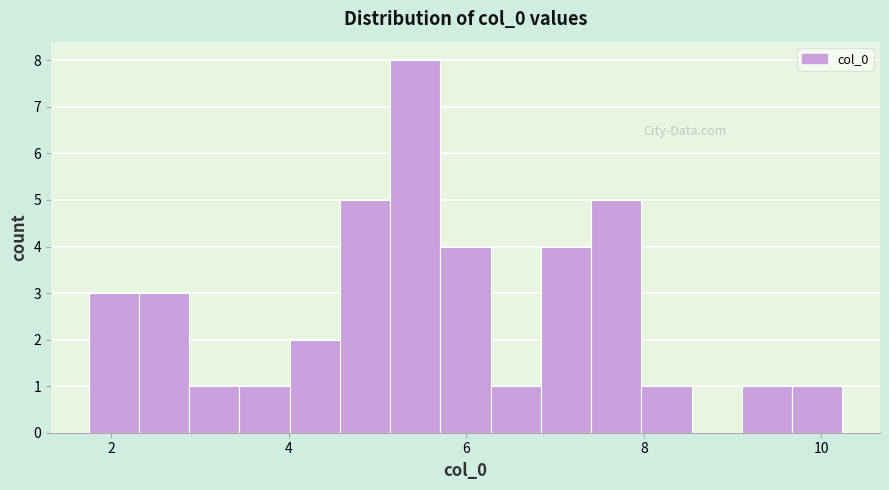

Read against the x-axis, roughly where is the centre of the tallest bar?

5.4